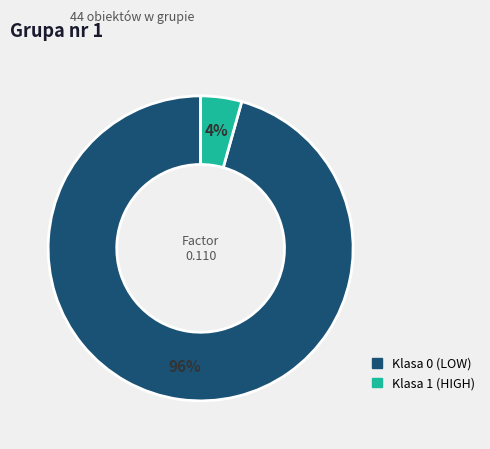

Count the number of slices in the pie.

2